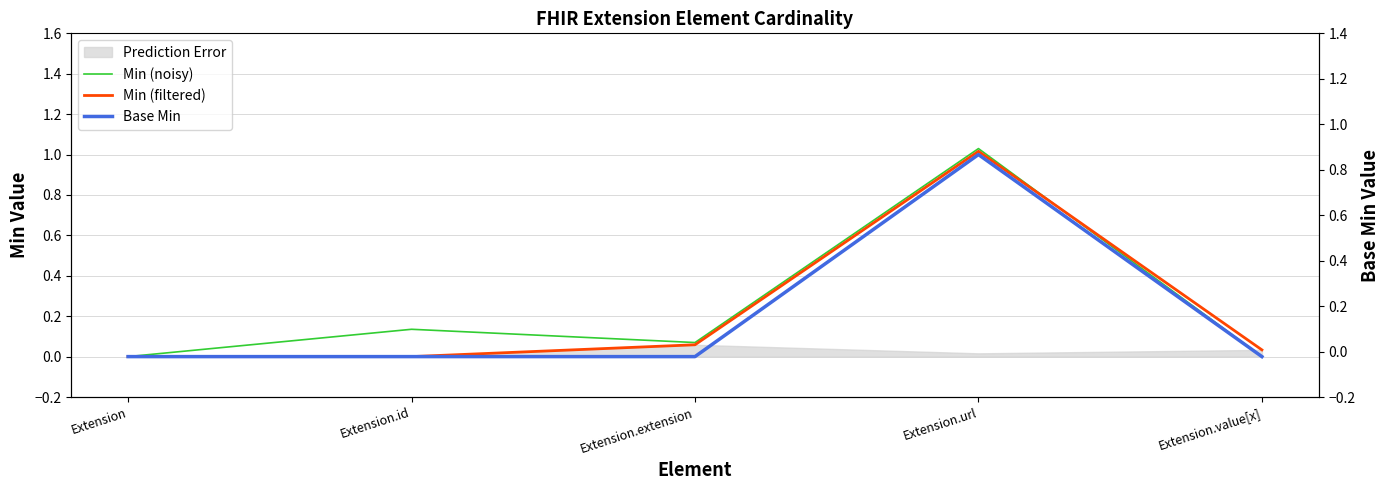

How many lines are shown in the chart?

3